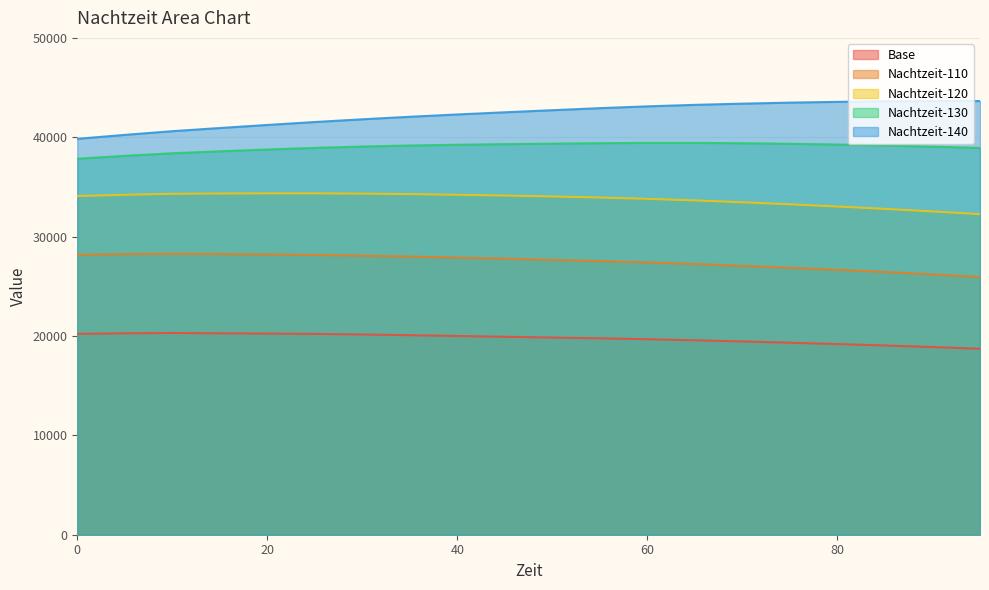

The value of Nachtzeit-140 at 80 is 63670.4. True or false?

False